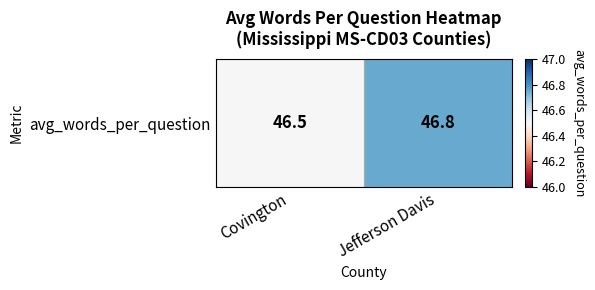

At which category does the chart reach its minimum across all series?

Covington